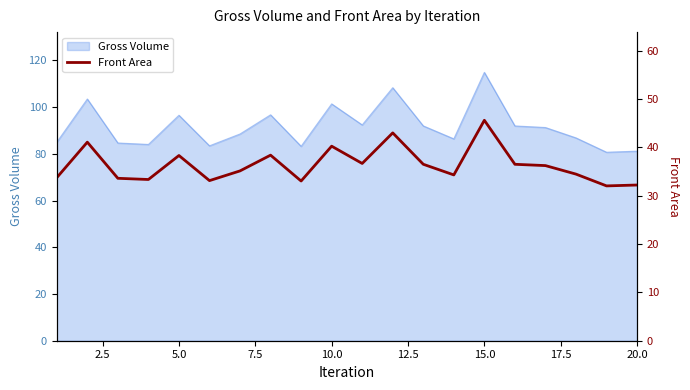

What is the lowest value of the Gross Volume series?

80.7